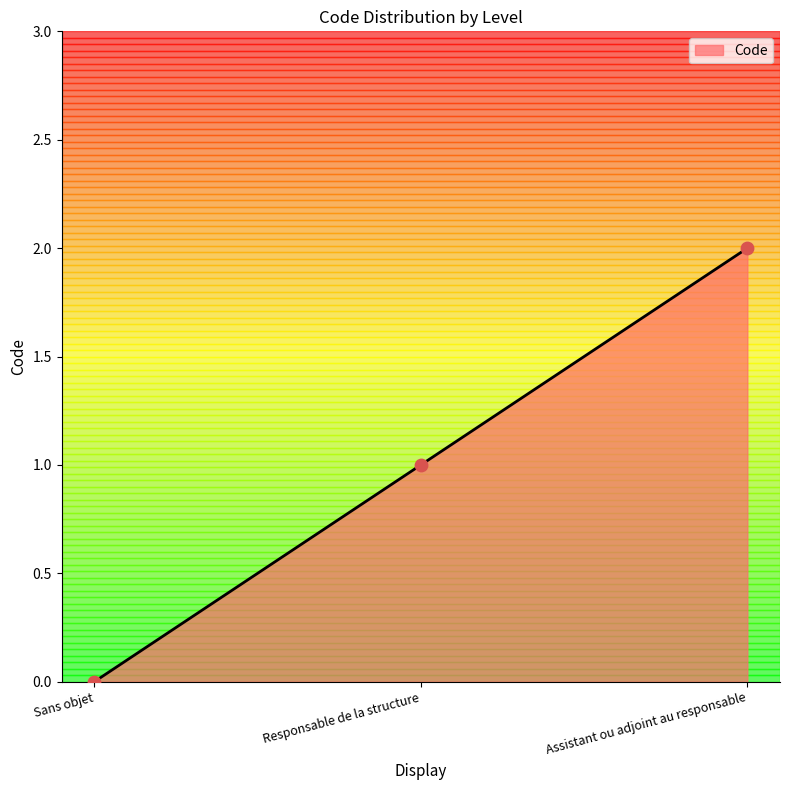

What is the change in value from Responsable de la structure to Assistant ou adjoint au responsable?

+1